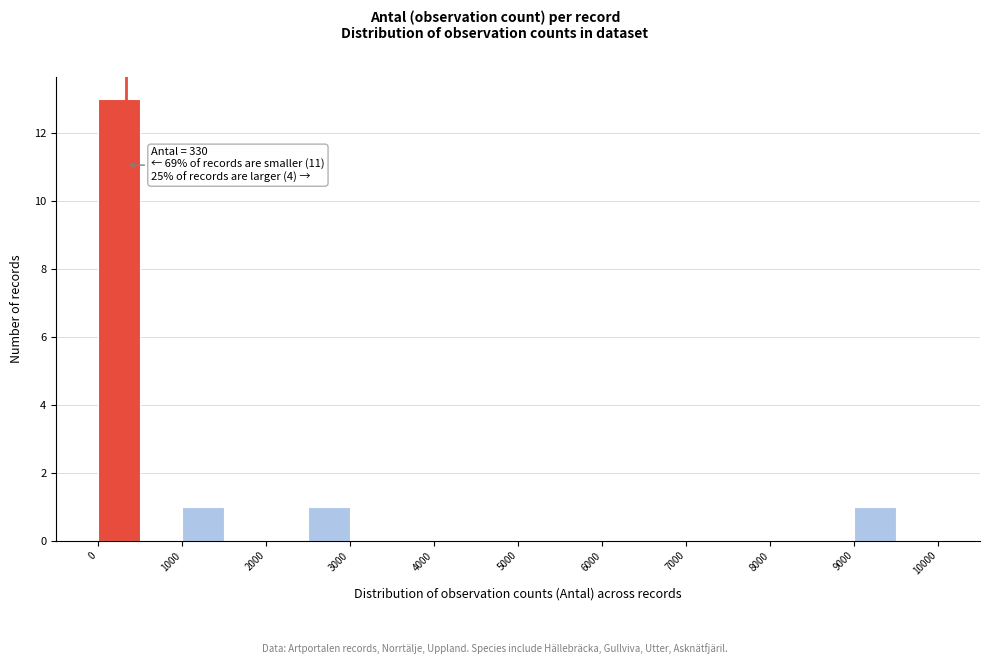

Over which range of the x-axis is the bar tallest?

0 to 500